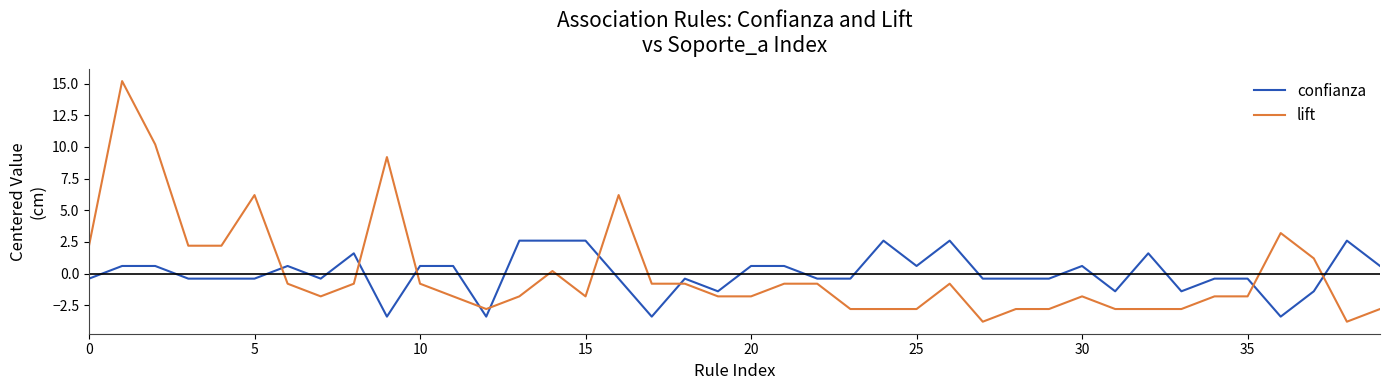

What is the smallest value displayed?

-3.8